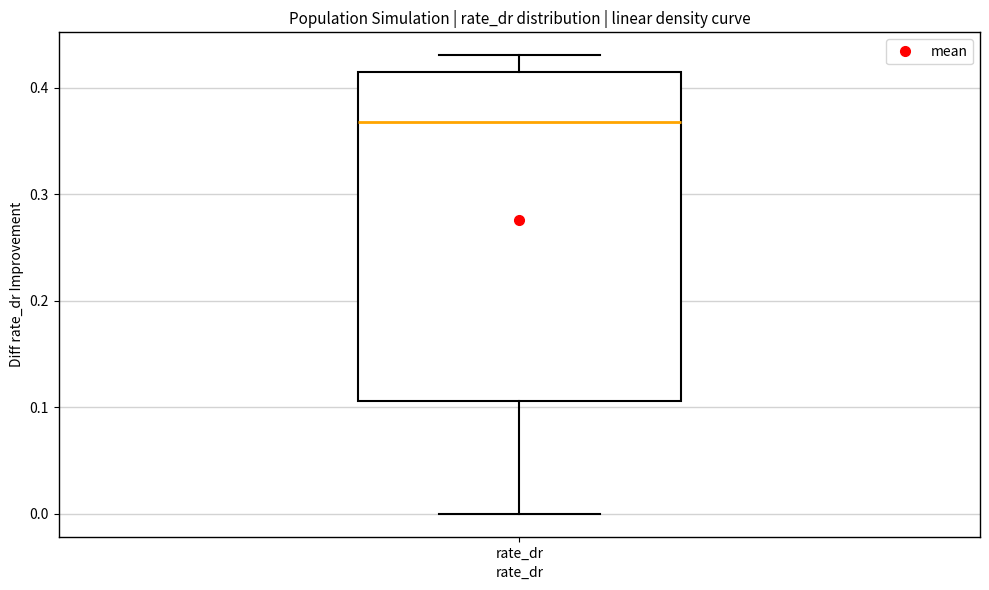

Read this box plot against the y-axis: the position of the median line, the range covered by the box, and the ends of both whiskers. The values are not printed on the chart, so give them approximately, as read against the axis.

median 0.37, box 0.11 to 0.41, whiskers 0.00 to 0.43